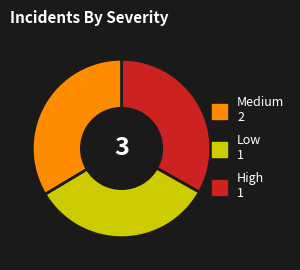

Is there any slice that represents more than half of the pie?

No